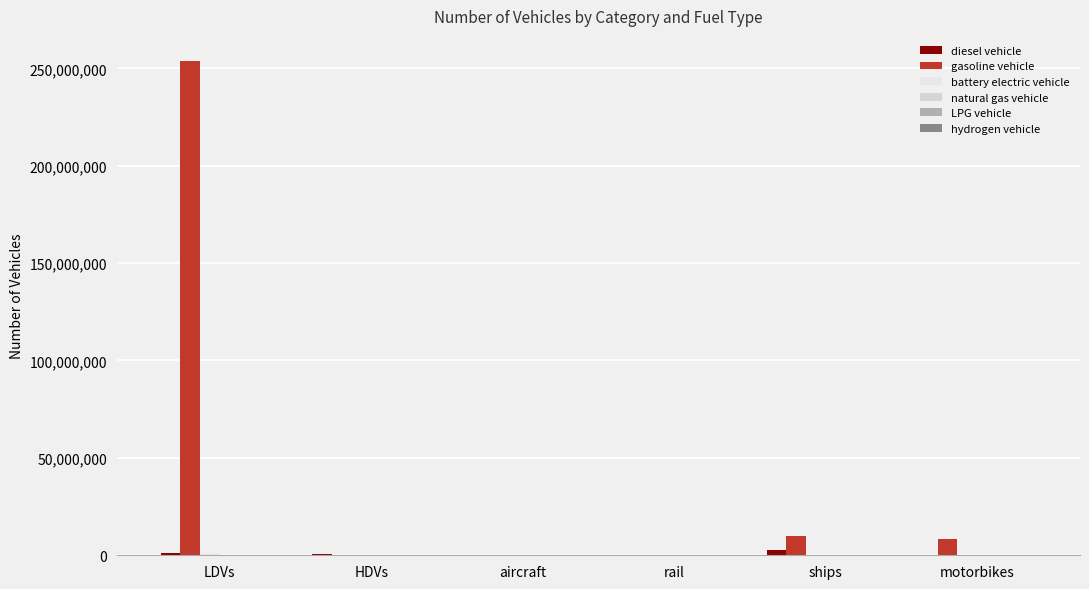

Is it true that gasoline vehicle equals 97885.9 at HDVs?

True